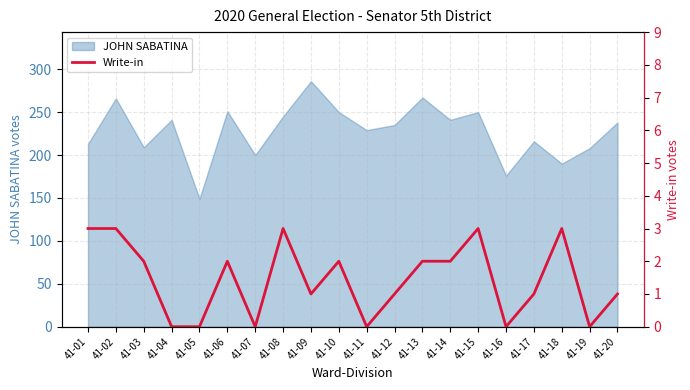

What is the minimum value for JOHN SABATINA?

149